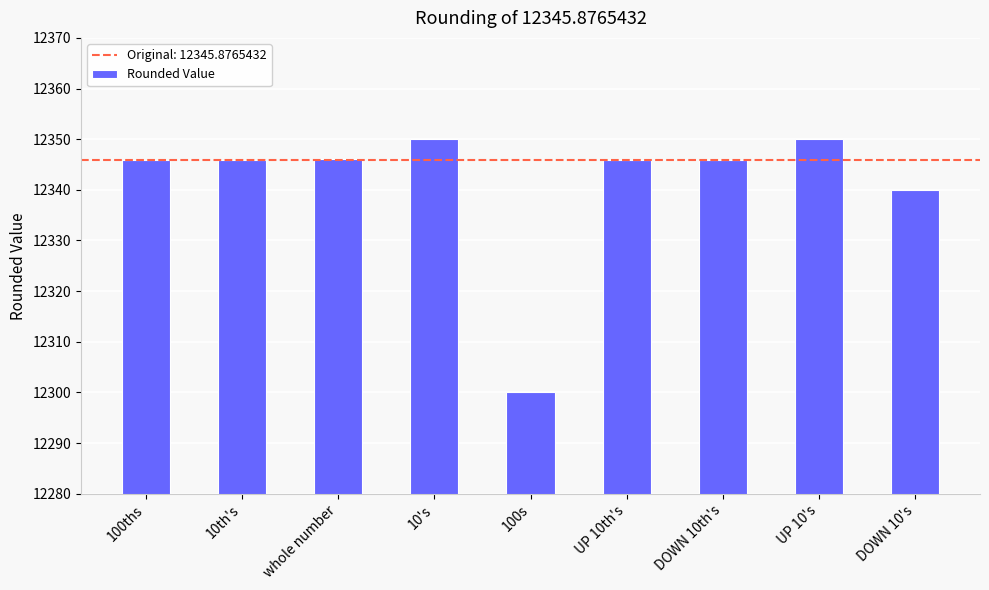

Is it true that the value at 10th's is 8025.8?

False